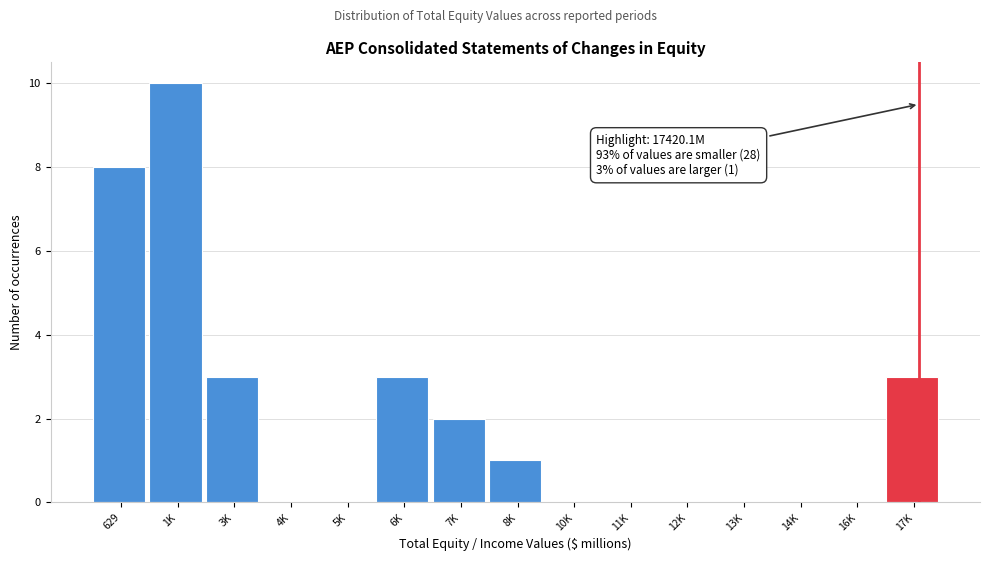

Reading left to right, what are all the values shown in this chart?

629=8	1K=10	3K=3	4K=0	5K=0	6K=3	7K=2	8K=1	10K=0	11K=0	12K=0	13K=0	14K=0	16K=0	17K=3